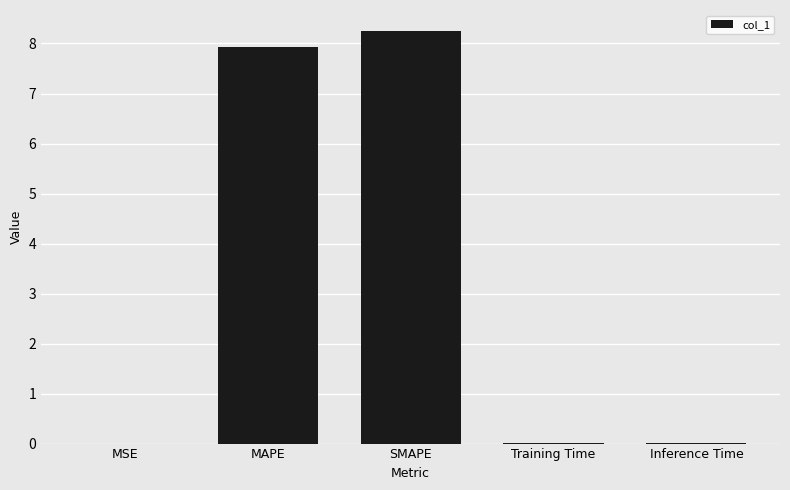

Is it true that the value at MSE is 0.0?

True